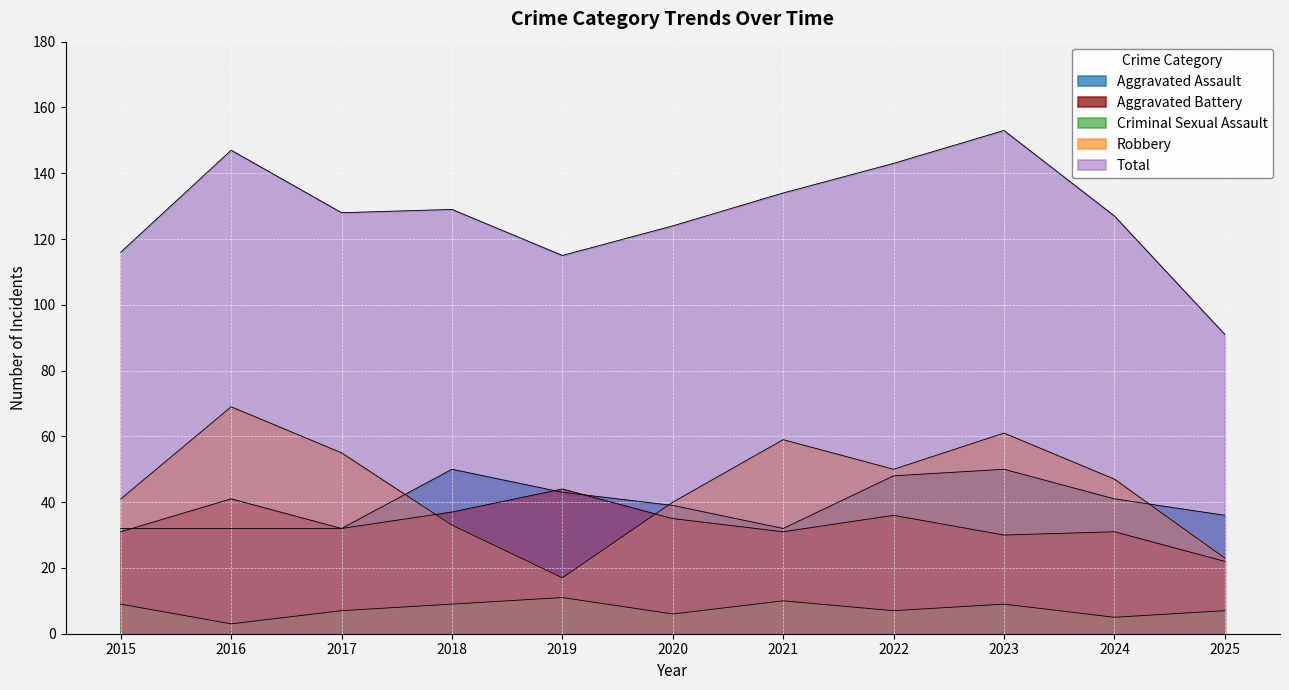

How many lines are shown in the chart?

5